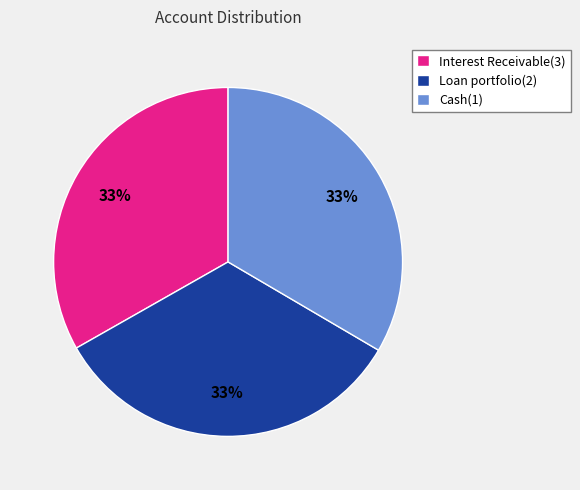

Combined, do Loan portfolio(2) and Cash(1) account for over 50%?

Yes